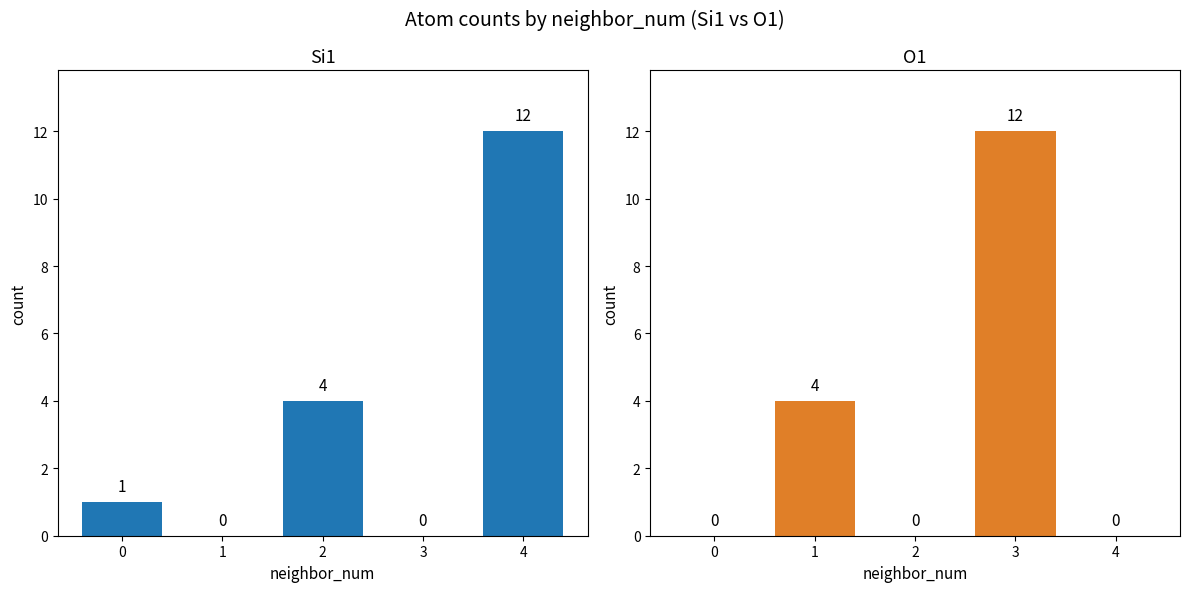

Does the chart contain any negative values?

No